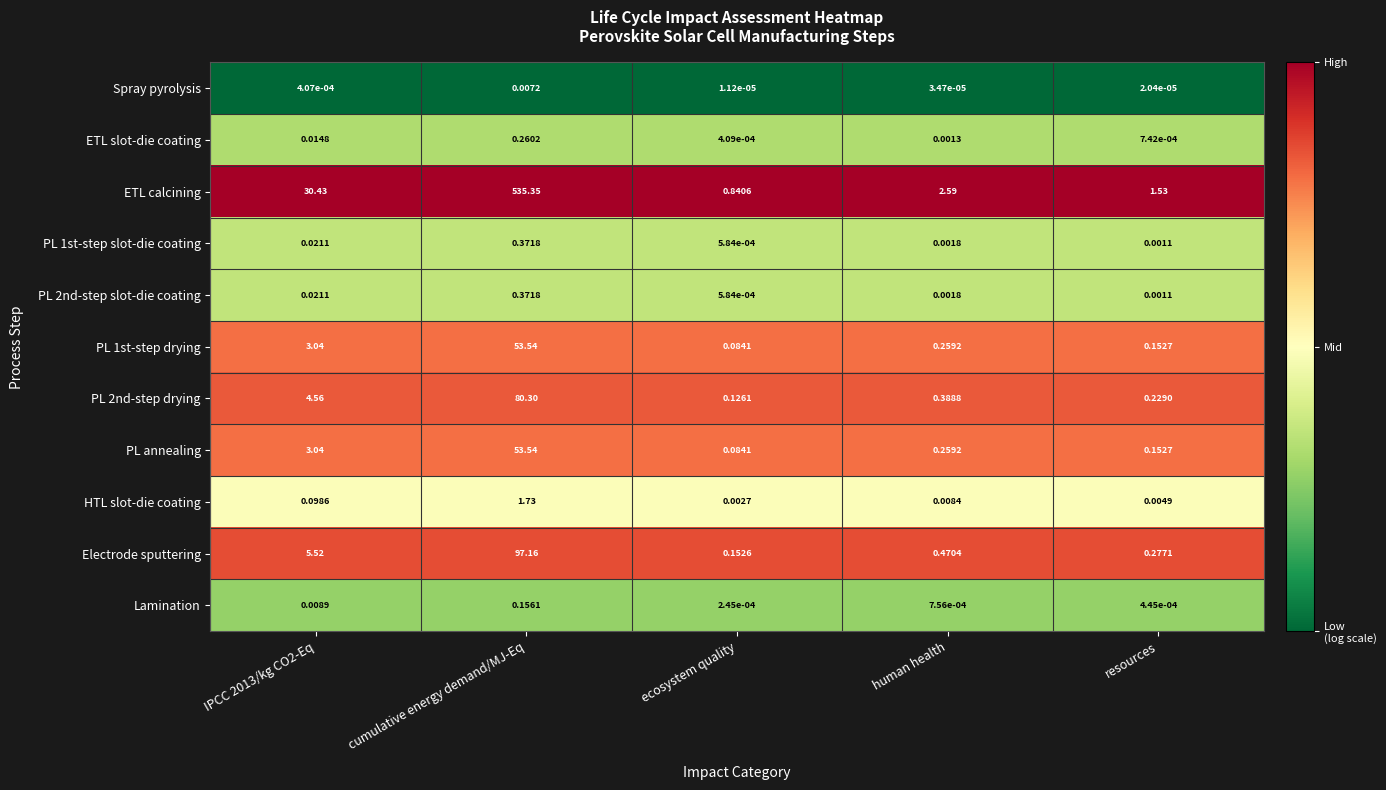

At which category is the sum across all series the highest?

cumulative energy demand/MJ-Eq